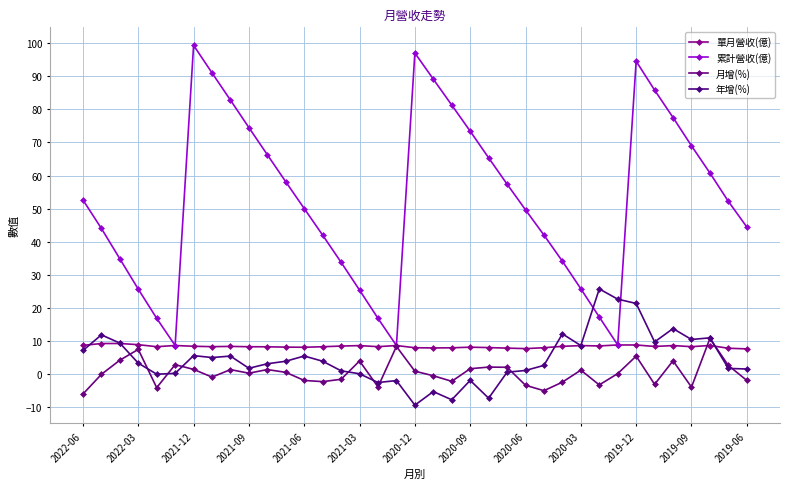

How many values in the 累計營收(億) series exceed 52?

19